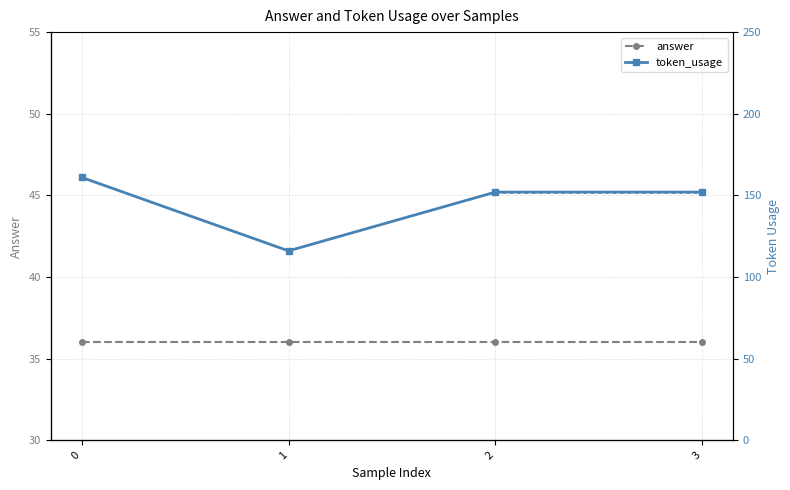

What is the highest value of the answer series?

36